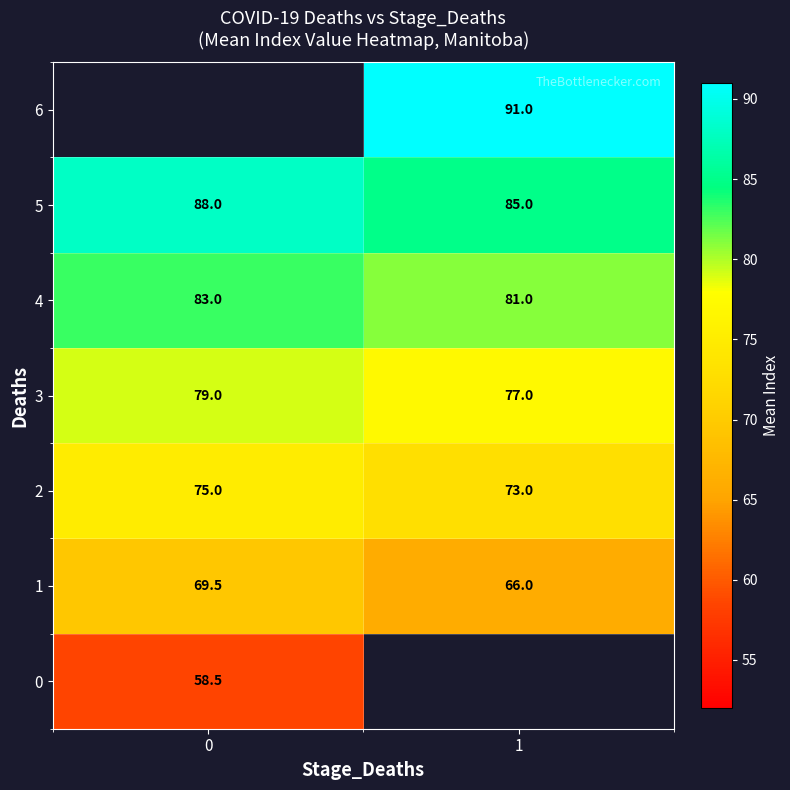

What value does the 1 series have at 0?

69.5